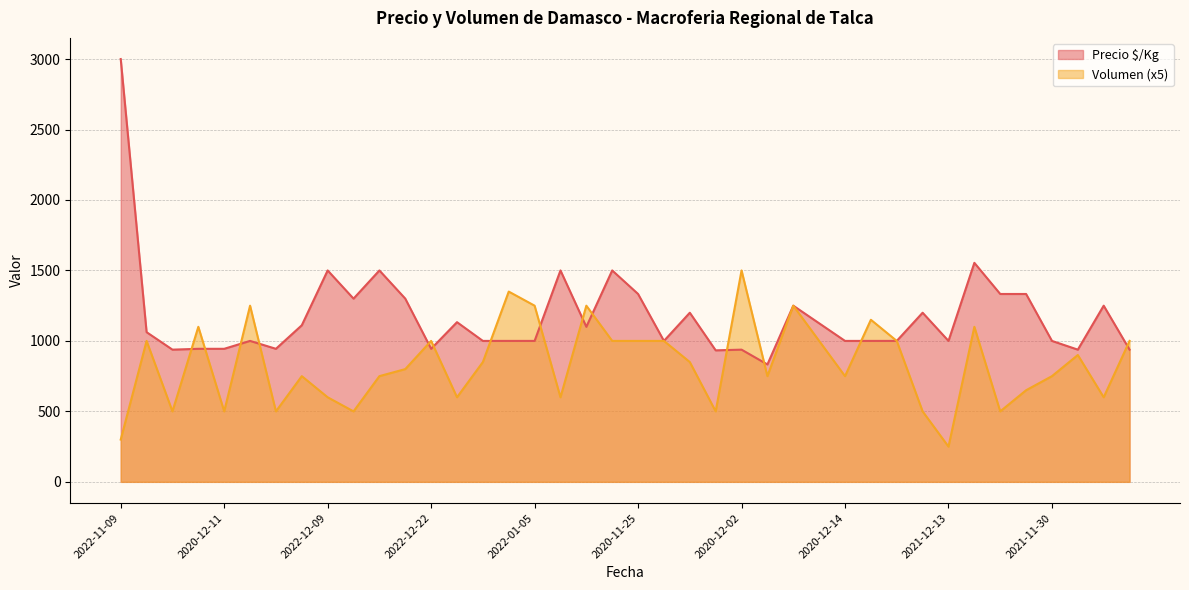

Between 2020-12-07 and 2020-11-26, which is larger?

2020-12-07